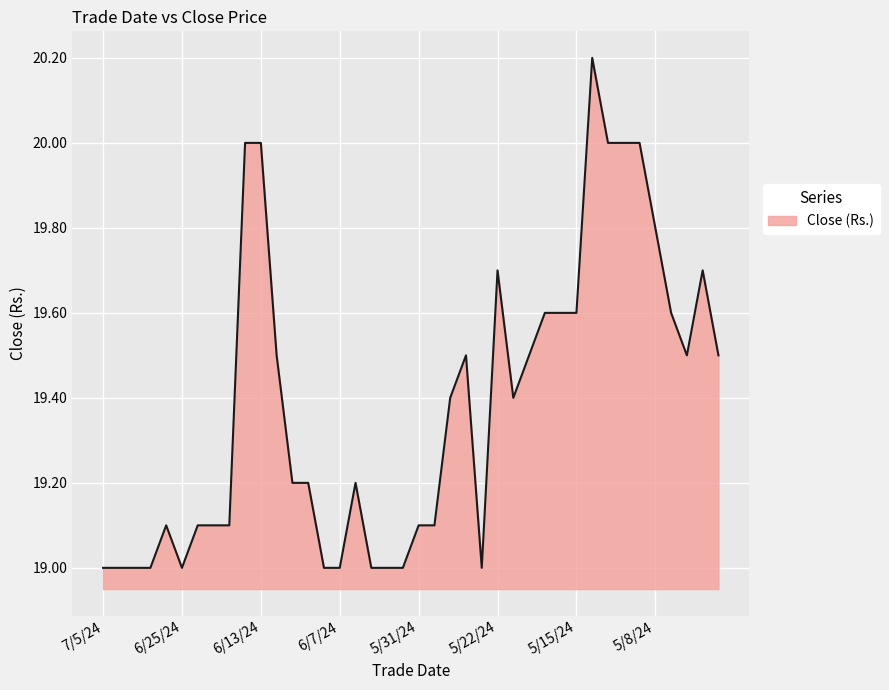

What is the greatest value displayed?

20.2